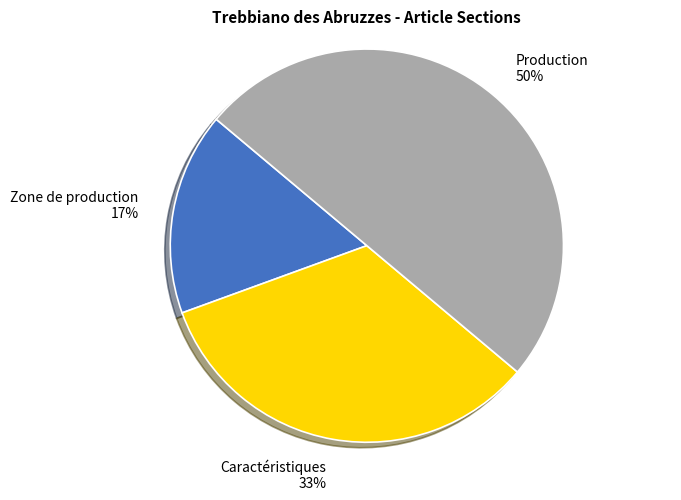

Does Zone de production represent more than half of the total?

No